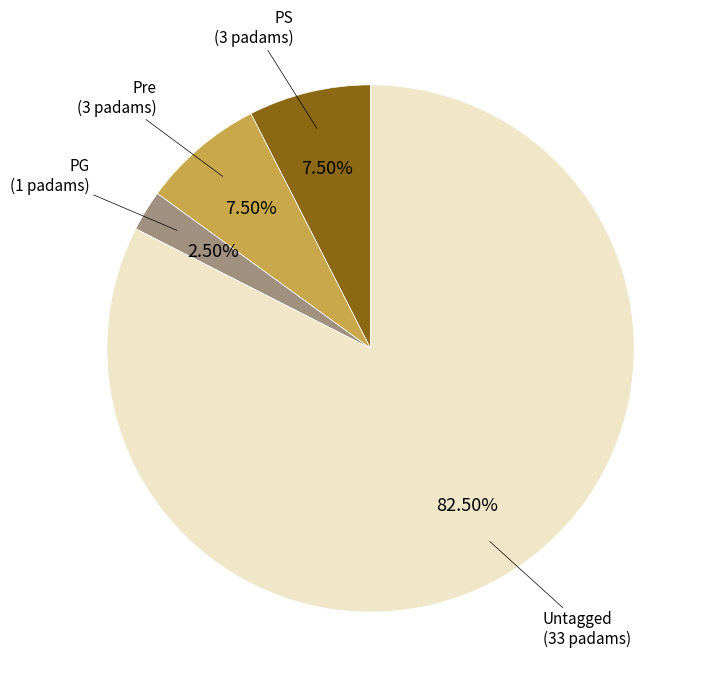

Is there a majority slice in this chart?

Yes